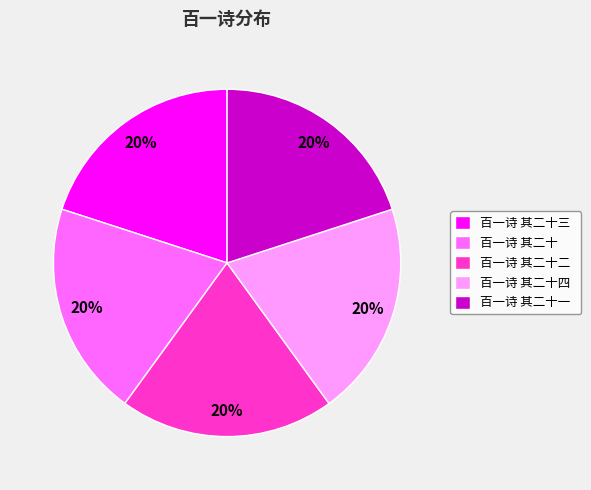

How many segments does this pie chart have?

5